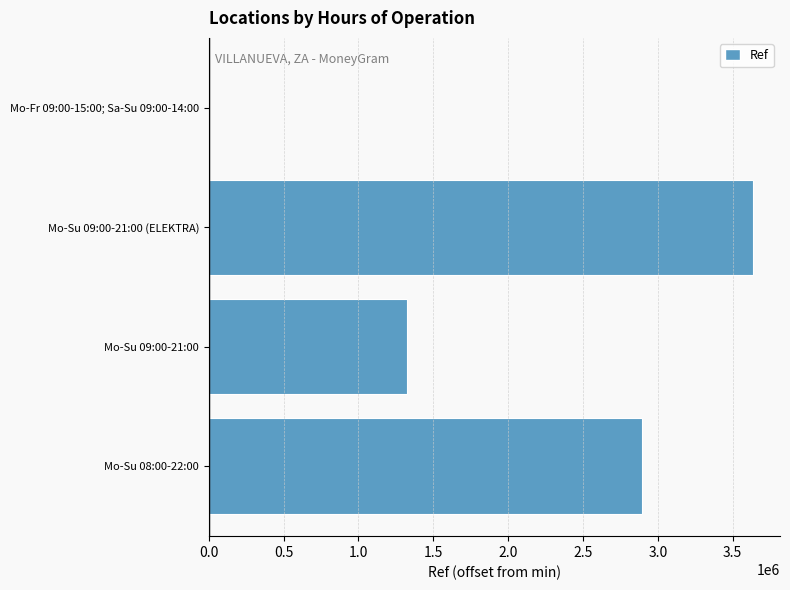

Are the bars horizontal?

Yes